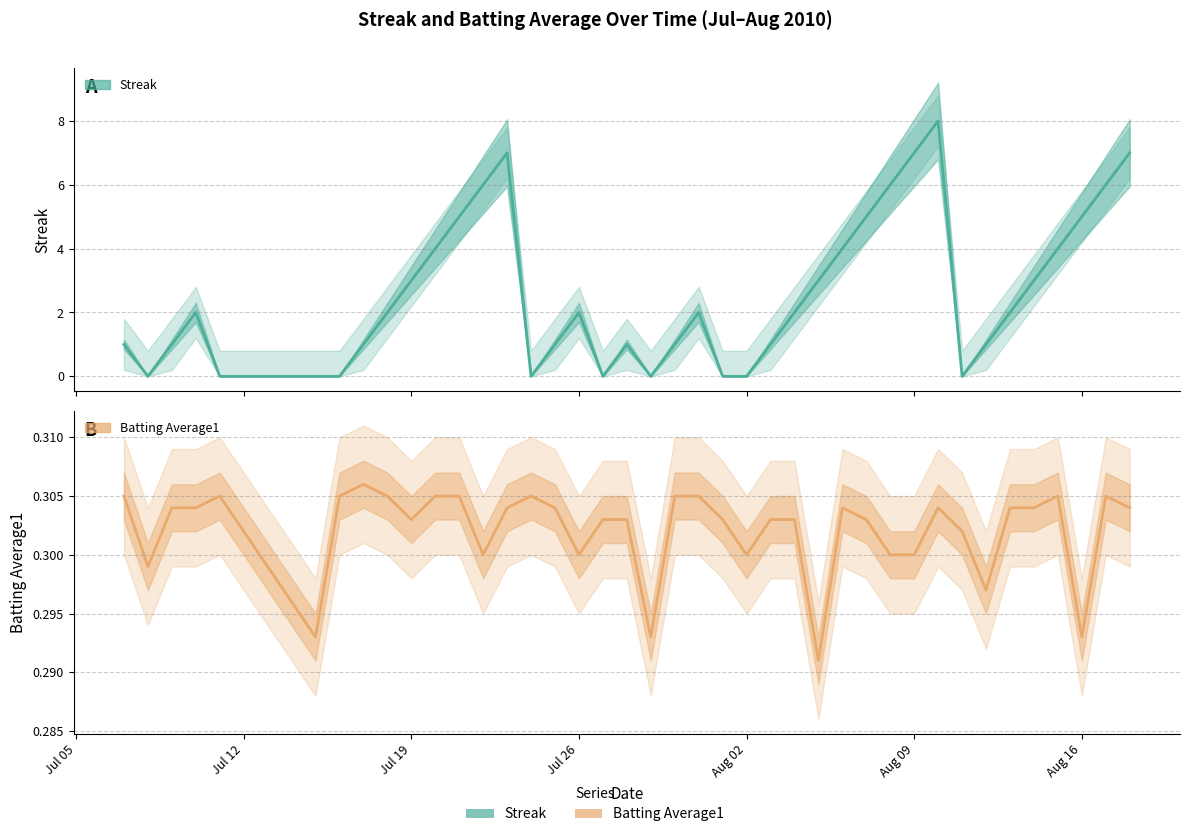

How many interior local peaks does the Batting Average1 series have?

7